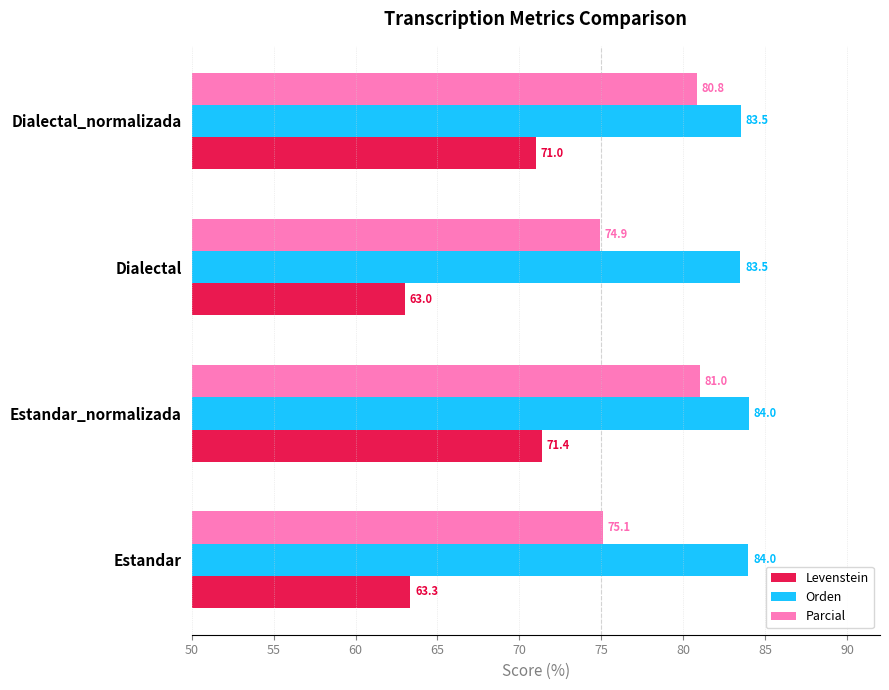

At which category is the sum across all series the highest?

Estandar_normalizada